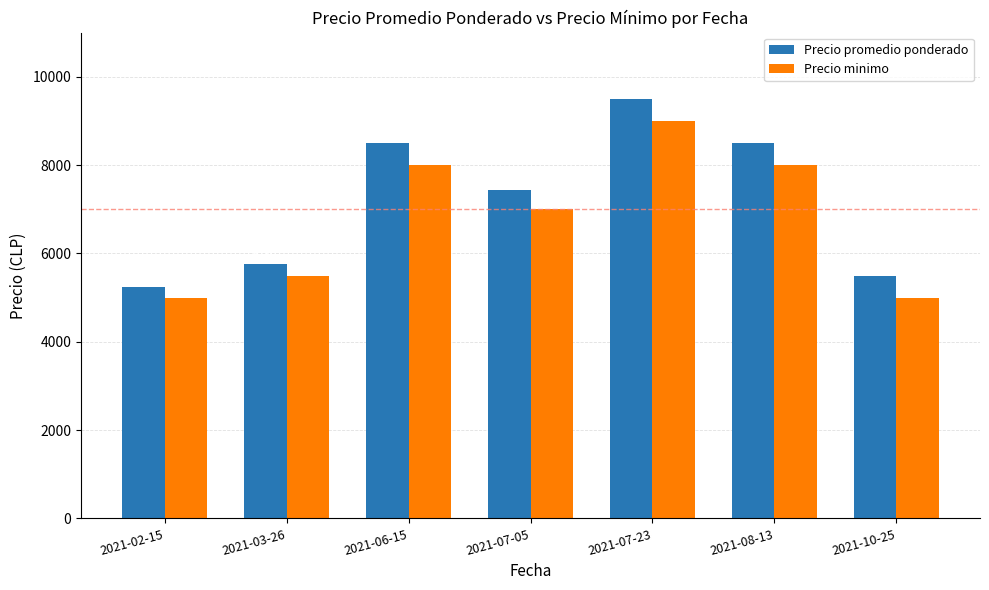

What is the difference between the Precio promedio ponderado values at 2021-08-13 and 2021-03-26?

2750